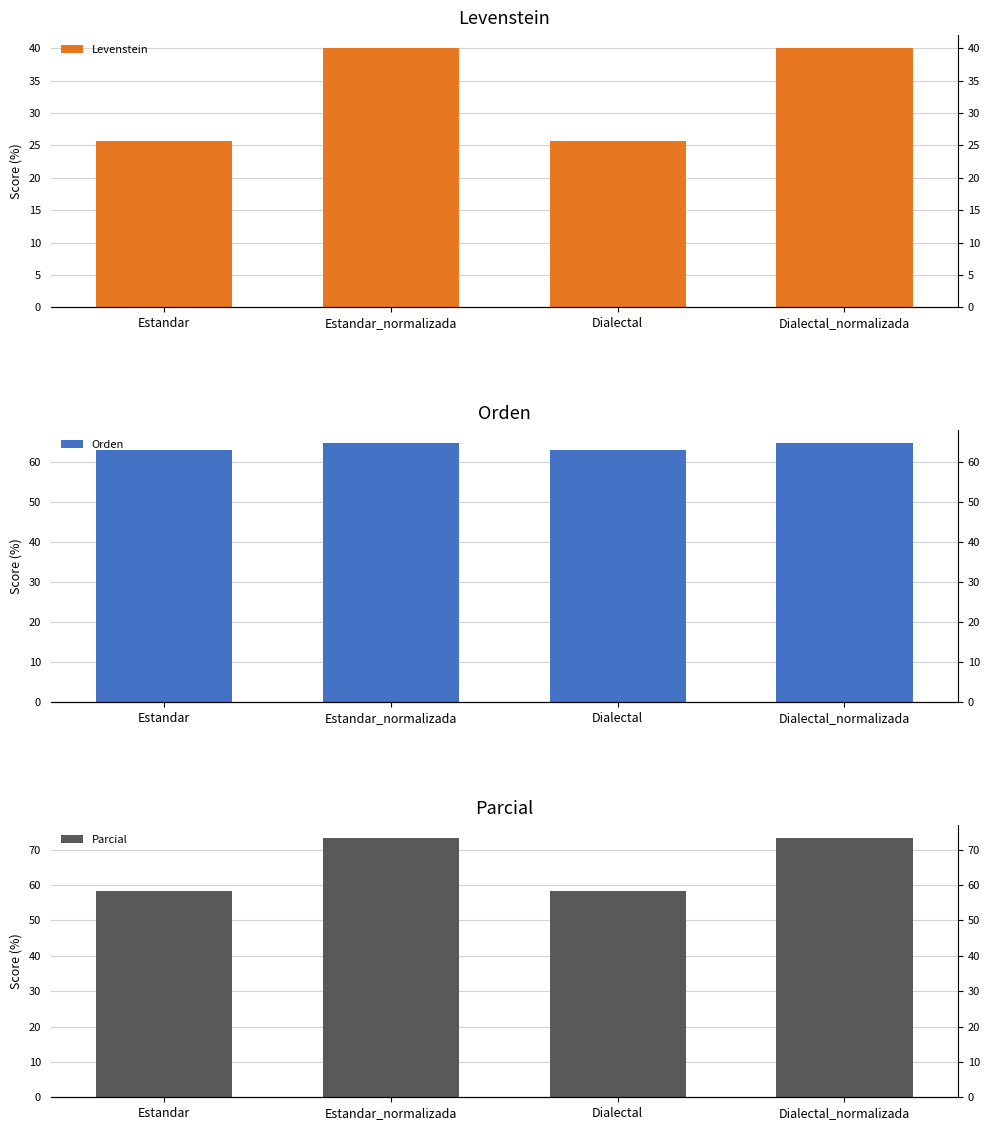

How many bars are there in each group?

3